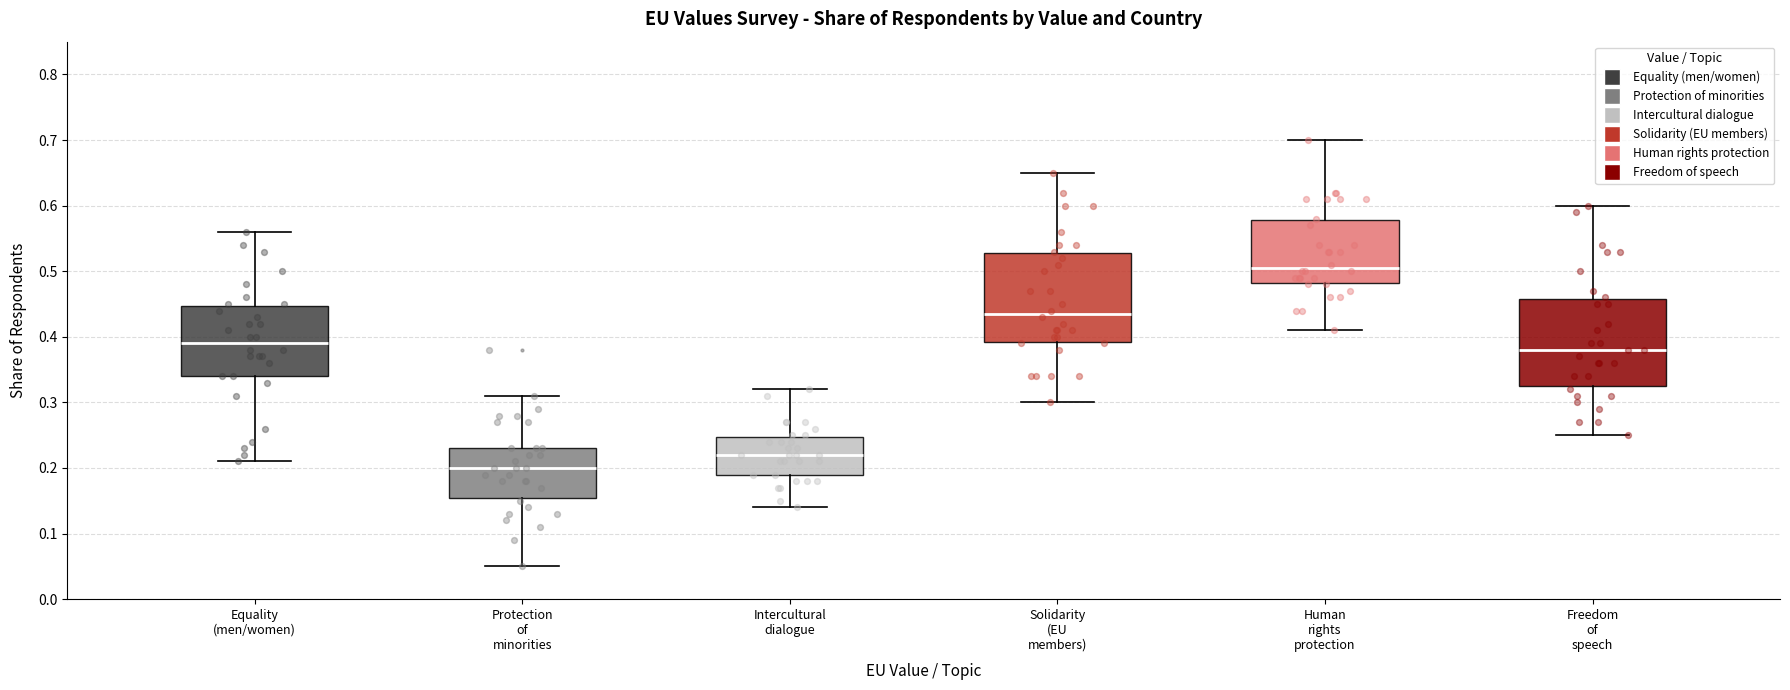

Which box has the lowest median line?

Protection of minorities